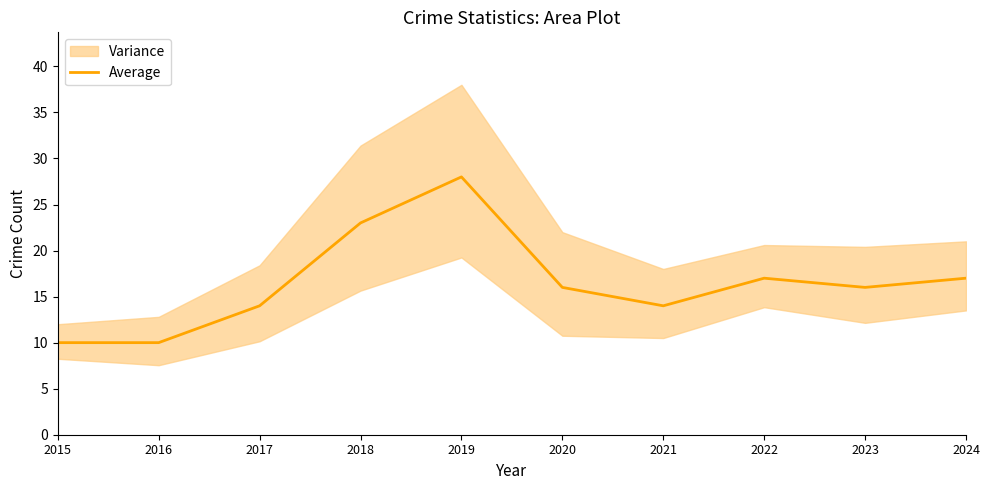

What is the difference between the second highest and second lowest values?

13